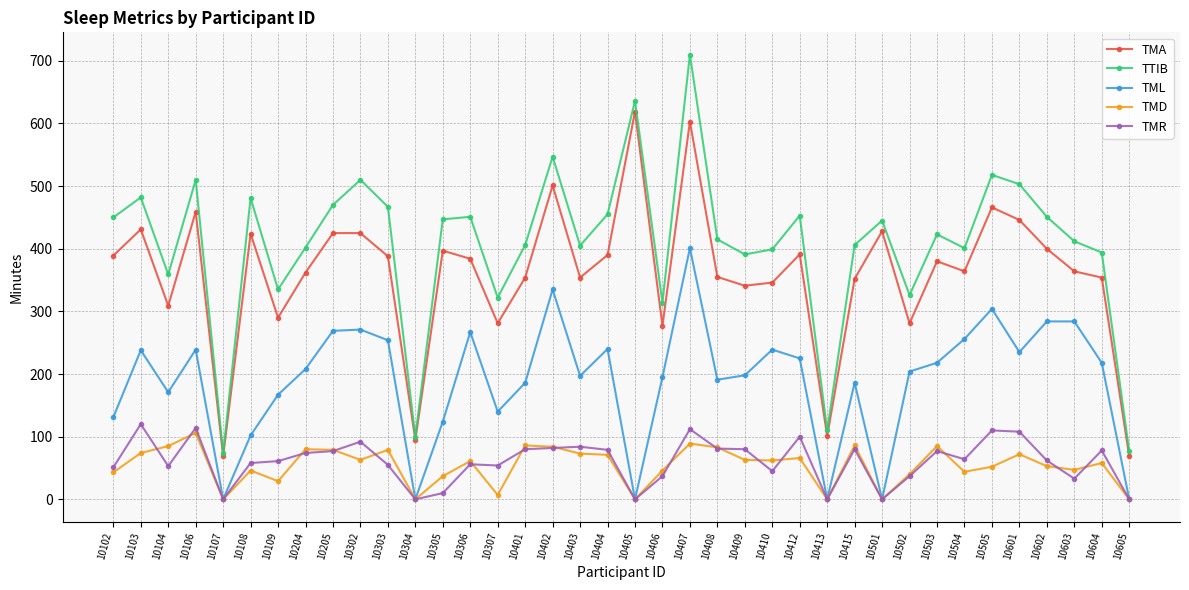

What are all the series names shown in the legend?

TMA, TTIB, TML, TMD, TMR